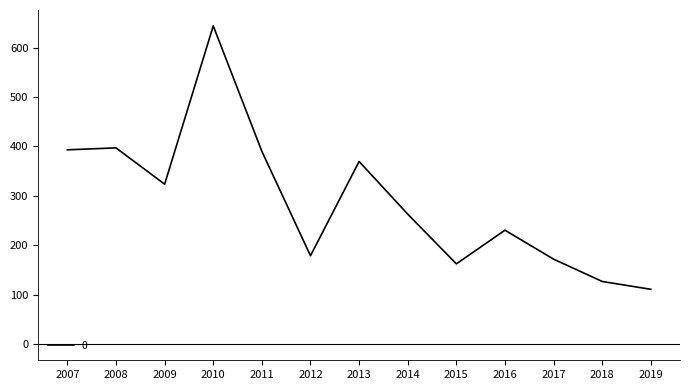

The chart shows a value of 203.4 at 2013. True or false?

False